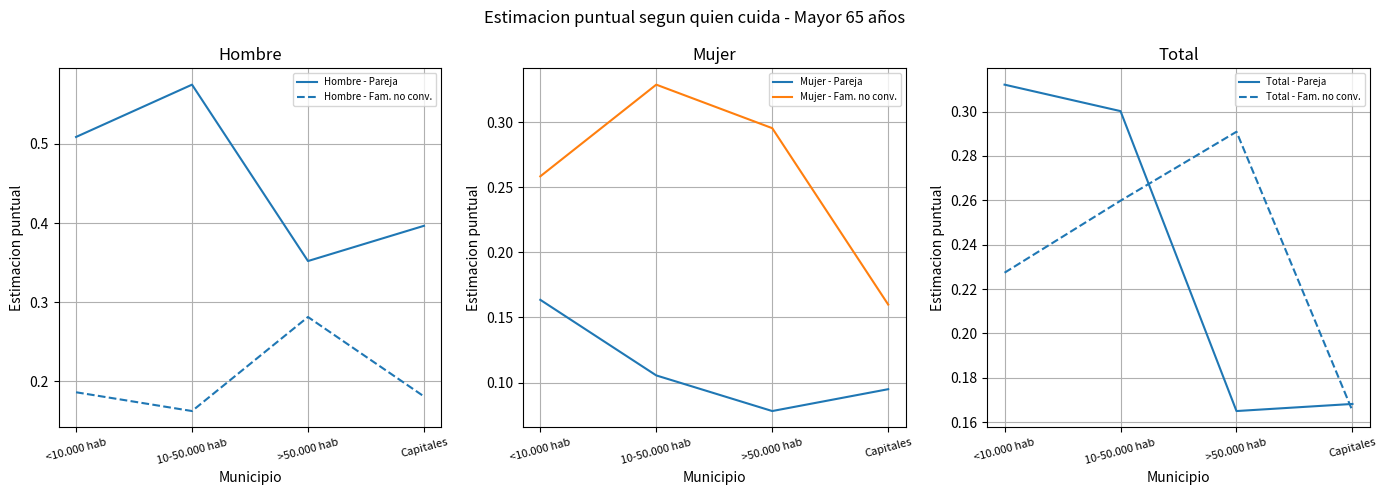

Count the Mujer - Fam. no conv. values in the range 0 to 1.

4